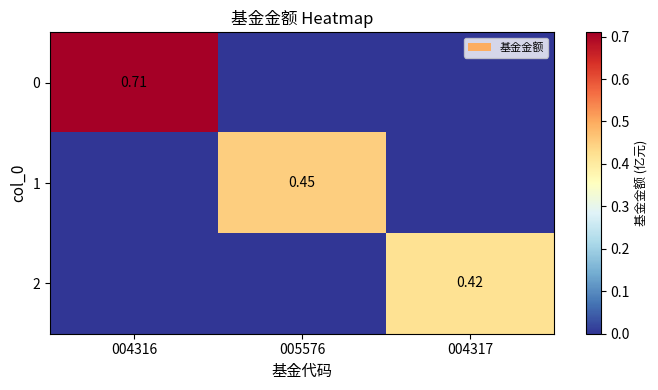

What is the difference between the maximum and minimum values in the 2 series?

0.4